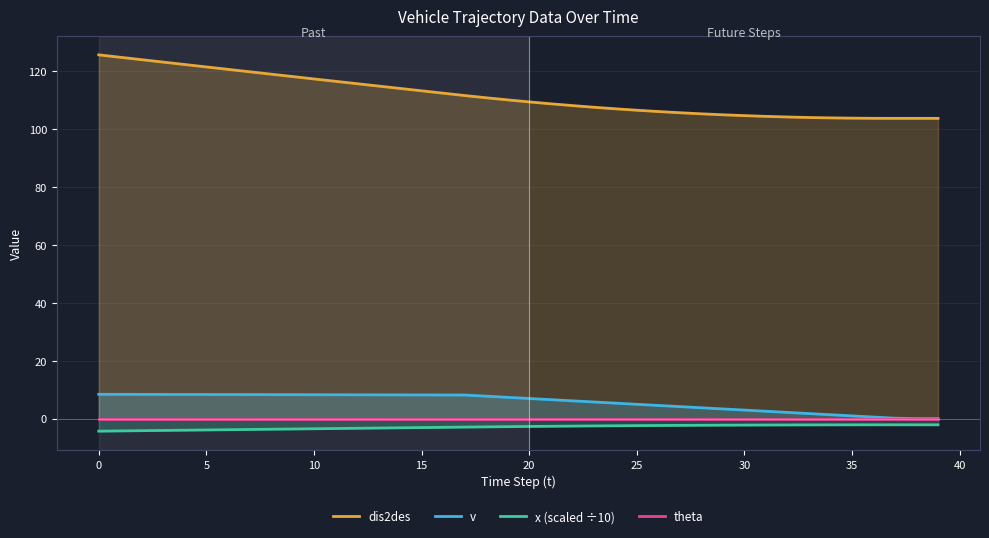

What is the maximum value for dis2des?

125.5